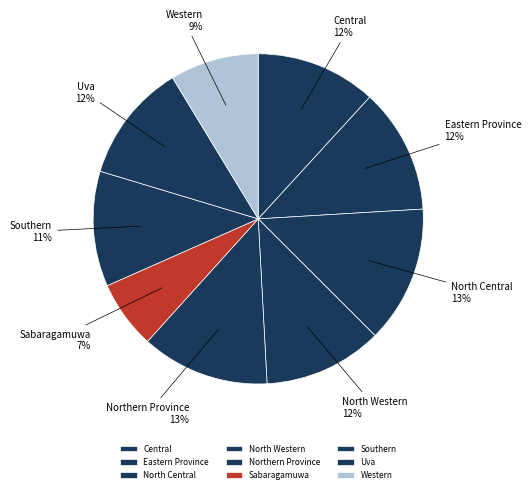

Is it true that Sabaragamuwa is 15% of the pie?

False